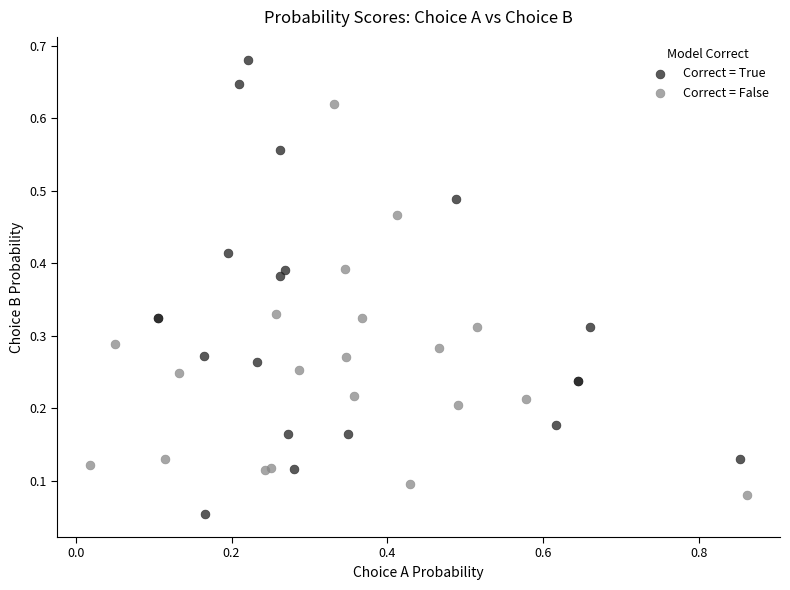

Which series contains the highest Y value?

Correct = True